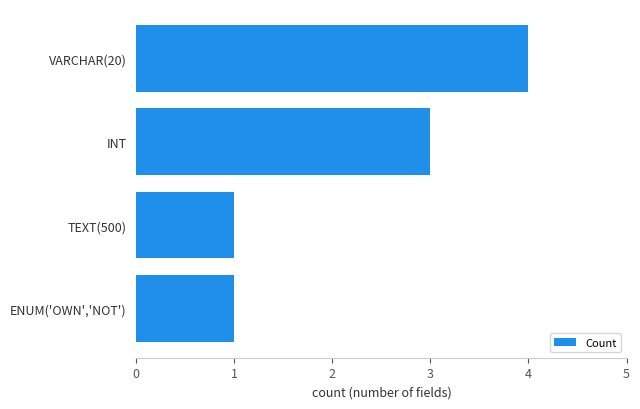

Which has a higher value, INT or VARCHAR(20)?

VARCHAR(20)